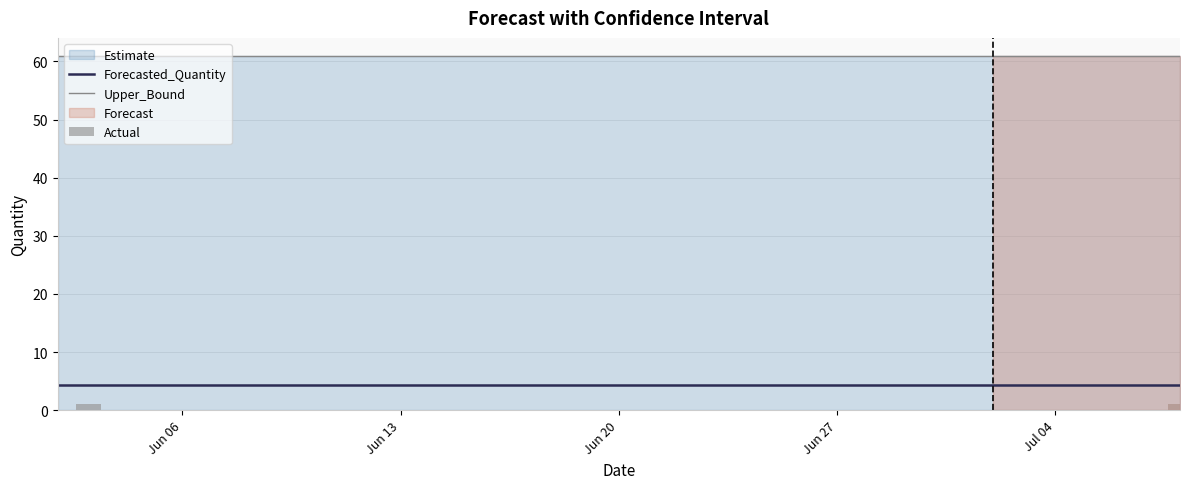

What is the difference between the maximum and second lowest values in the Actual series?

1.0